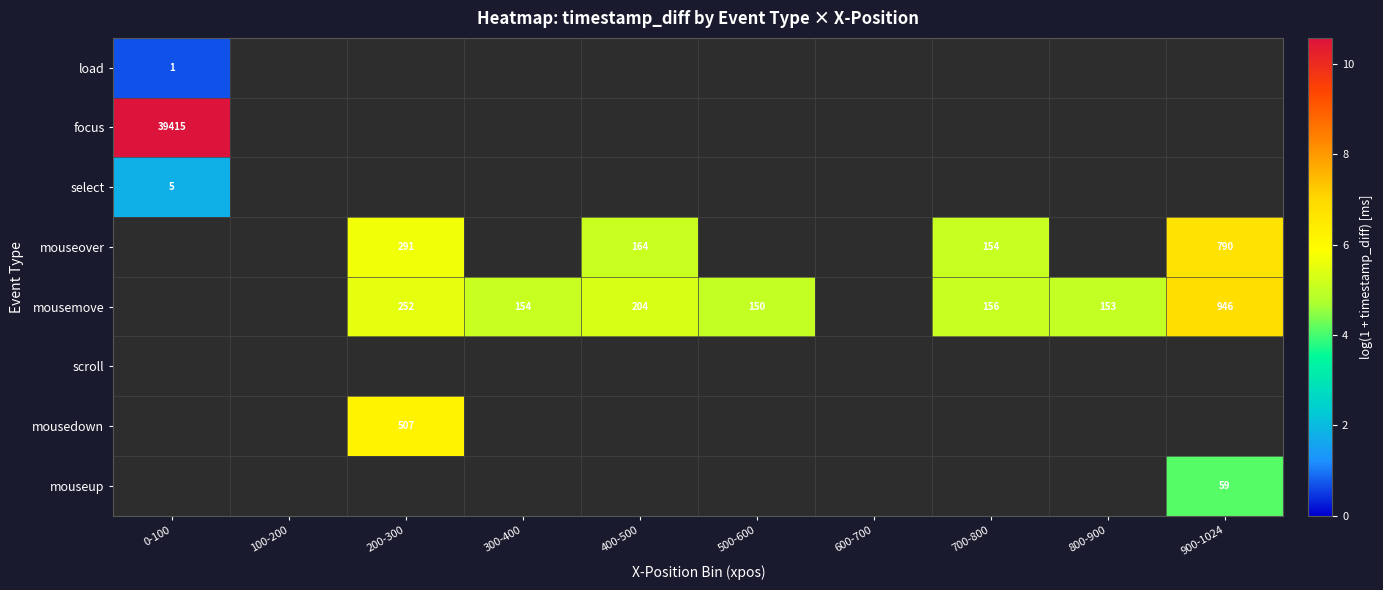

The mousemove series shows 2.4 at 400-500. True or false?

False